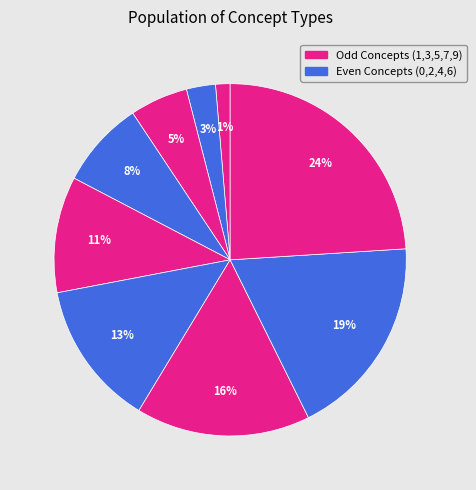

How many slices are in this pie chart?

9